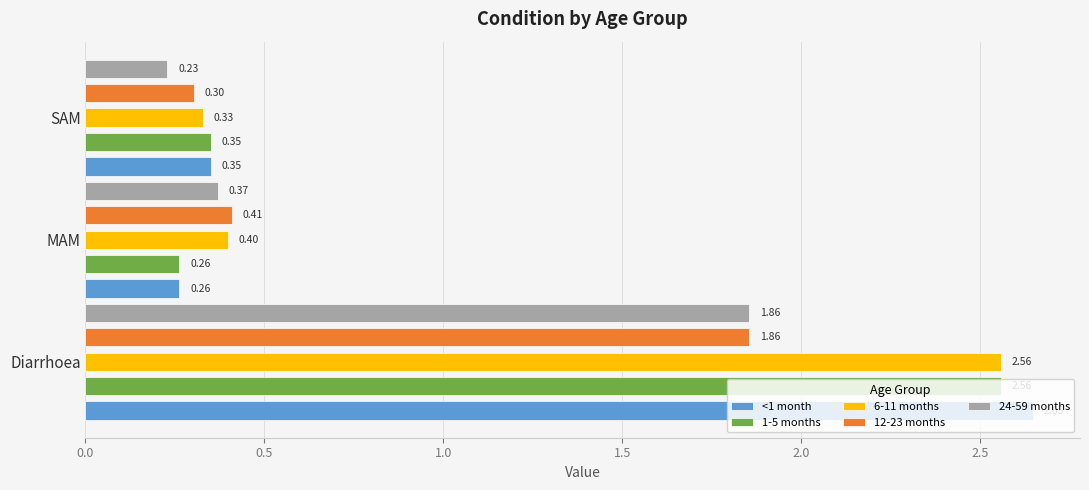

Which series changed the most between MAM and SAM?

24-59 months